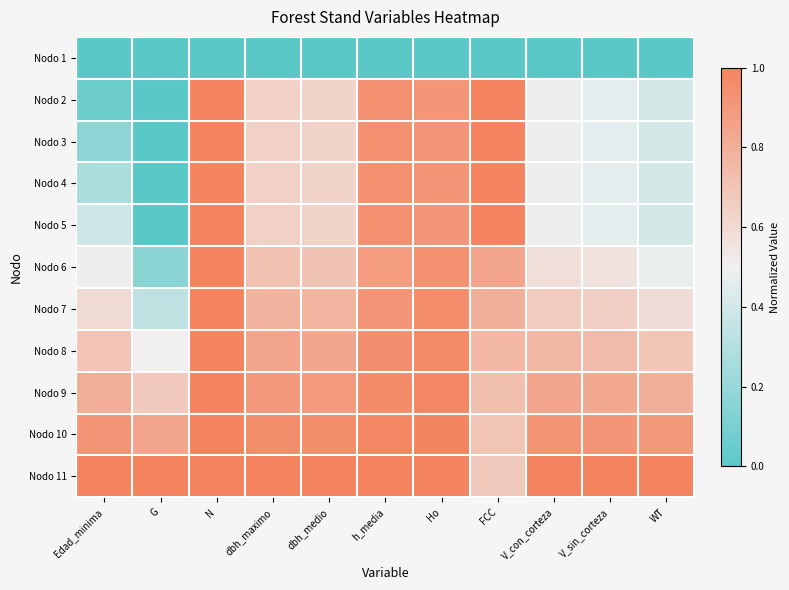

Rank the series at V_con_corteza from lowest to highest value.

Nodo 1, Nodo 2, Nodo 3, Nodo 4, Nodo 5, Nodo 6, Nodo 7, Nodo 8, Nodo 9, Nodo 10, Nodo 11